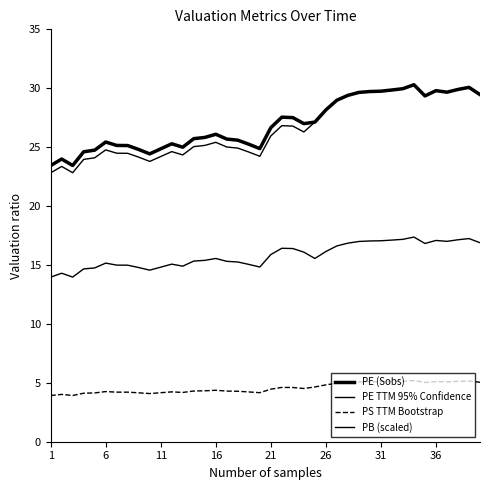

Does the chart have visible grid lines?

No